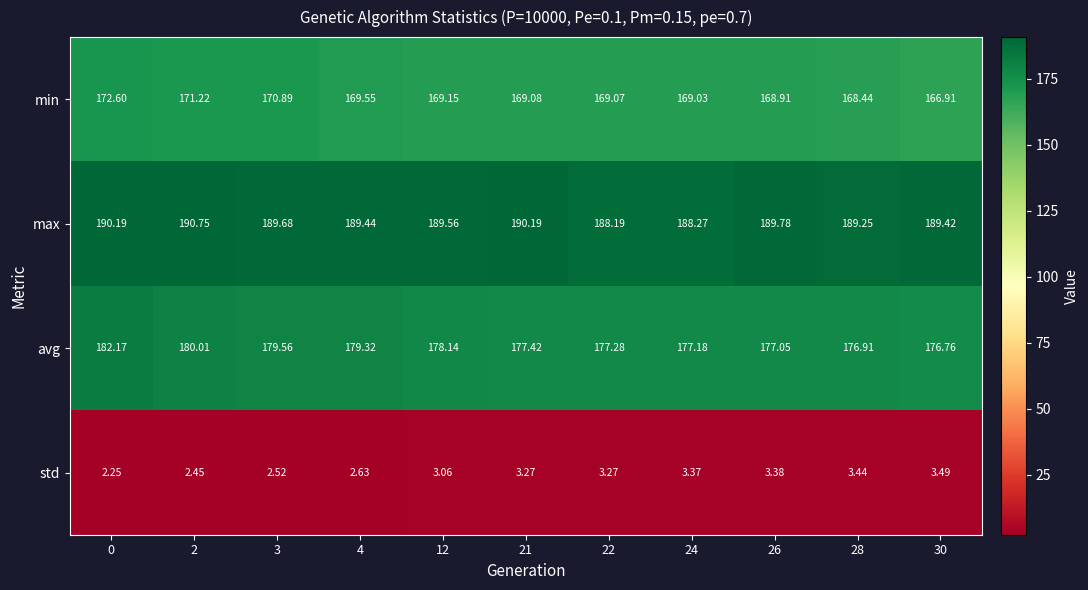

Between 12 and 21, which series saw the biggest shift?

avg